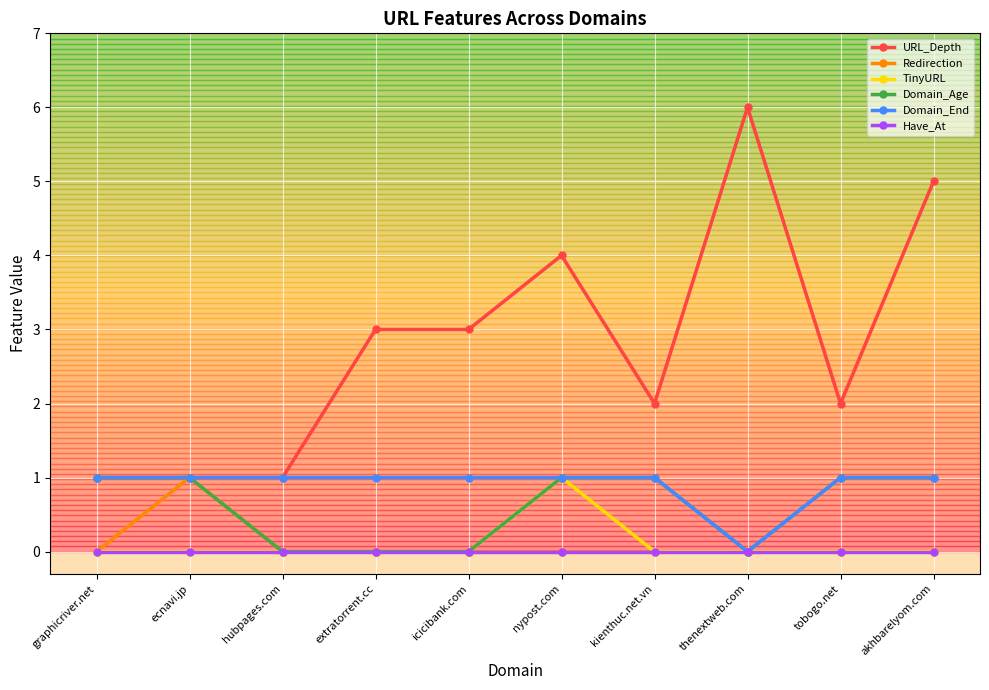

What is the difference between the highest and lowest values at akhbarelyom.com?

5